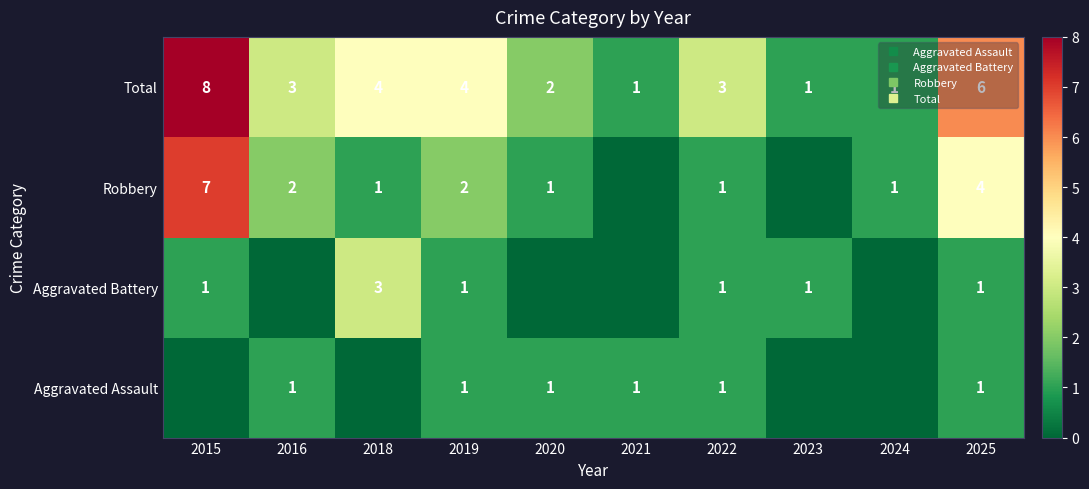

At how many categories does at least one series exceed 1?

7